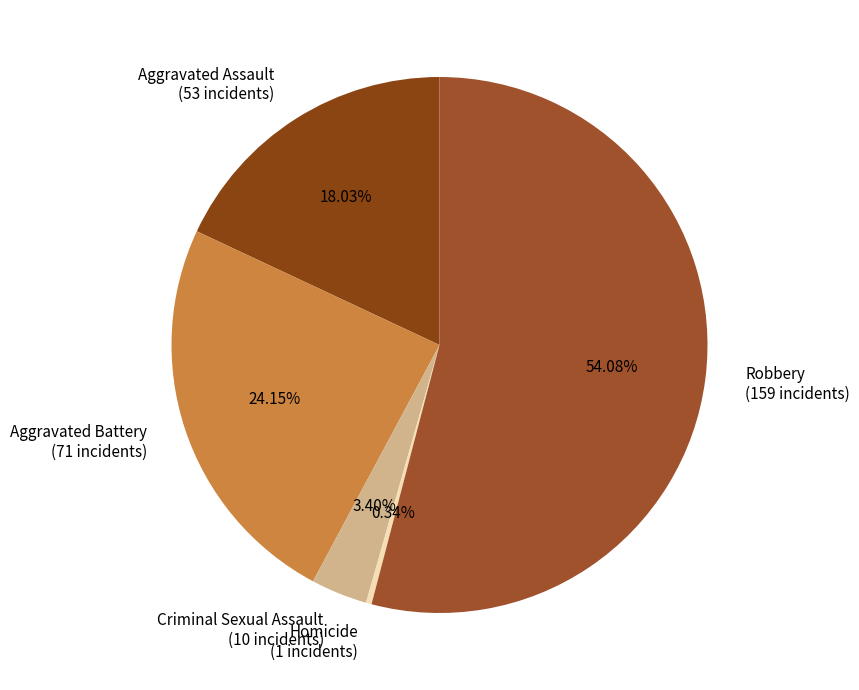

Is it true that Criminal Sexual Assault is 10% of the pie?

False